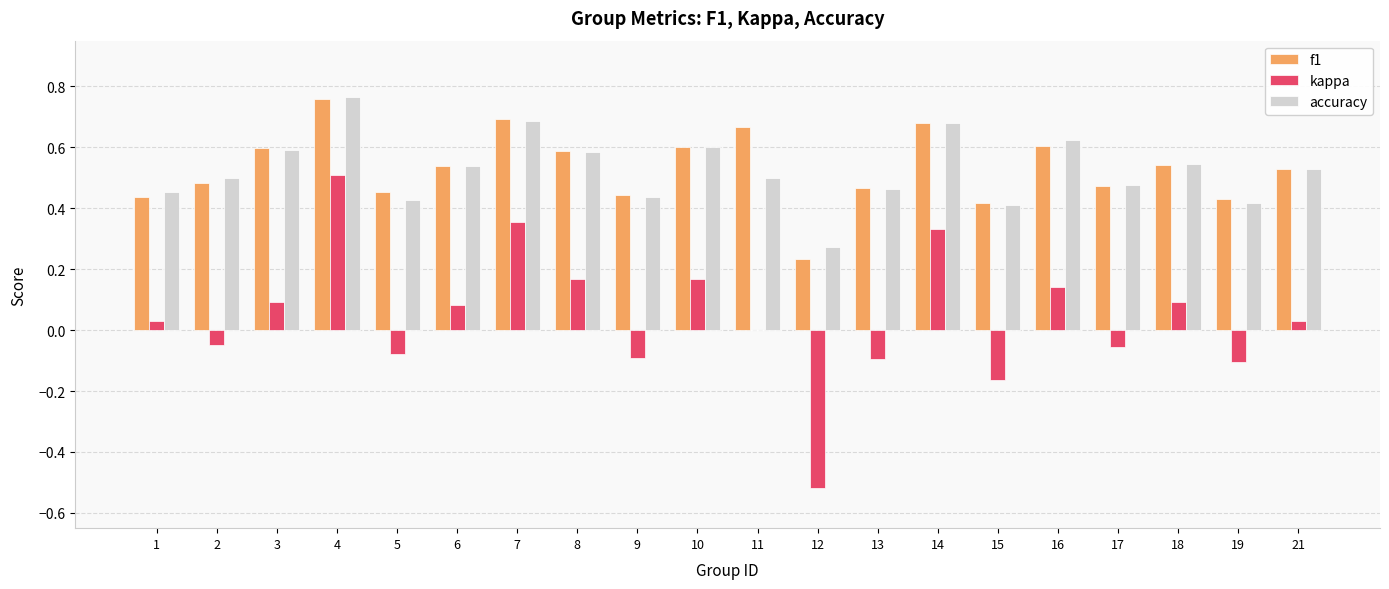

Which series has the largest range (max minus min)?

kappa